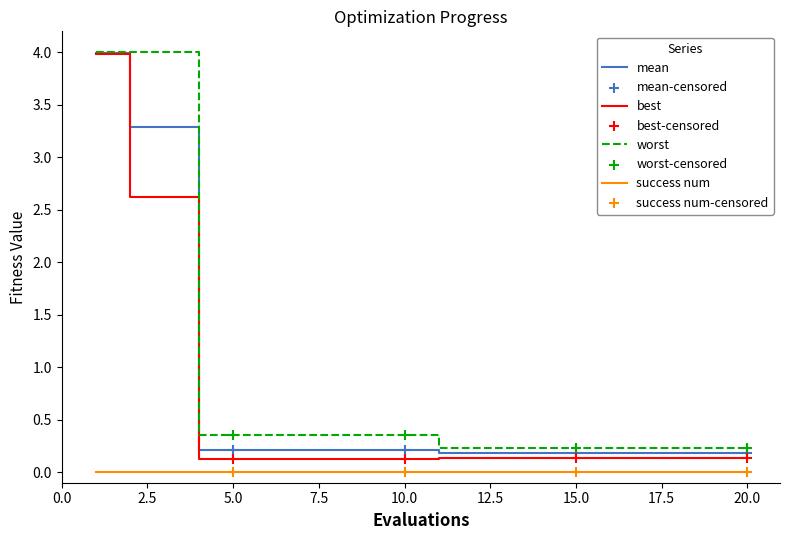

True or false: worst and success num cross at least once.

False